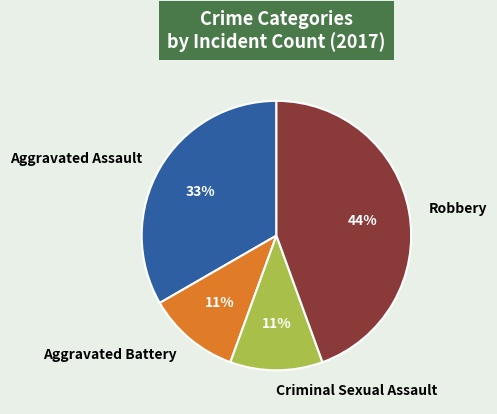

Do Aggravated Assault and Robbery together represent more than half of the pie?

Yes